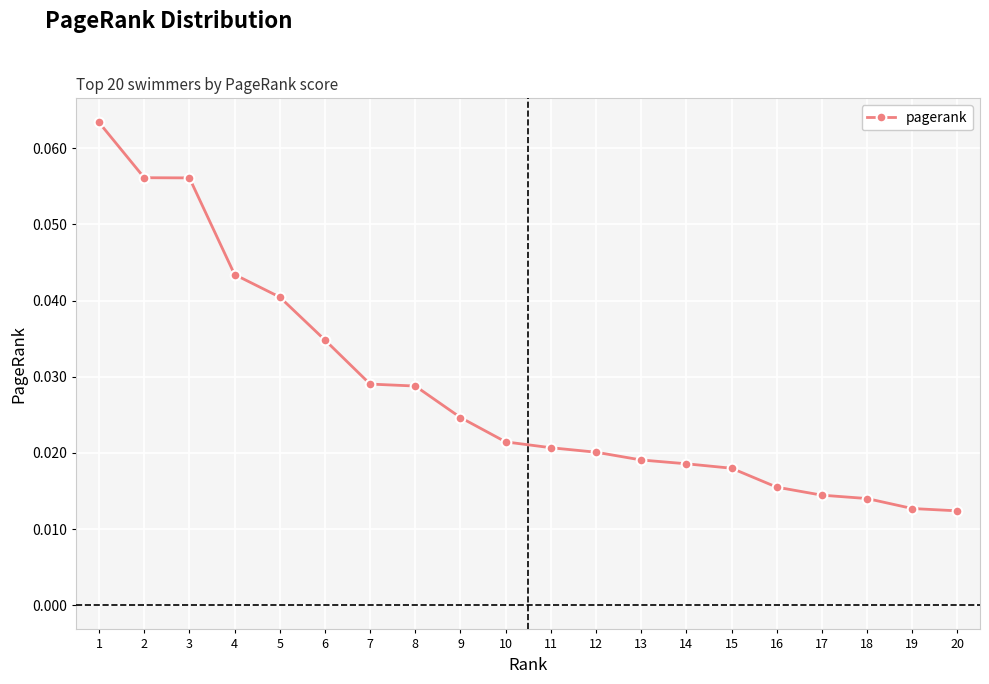

What is the sum of all values?

0.6